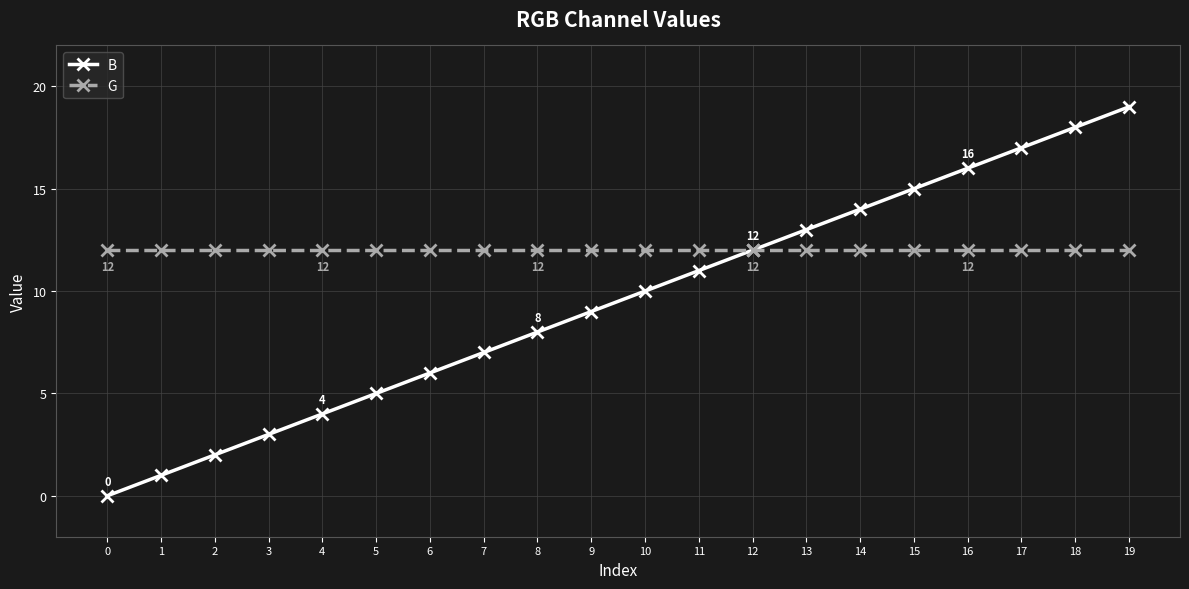

The value of B at 1 is 2. True or false?

False